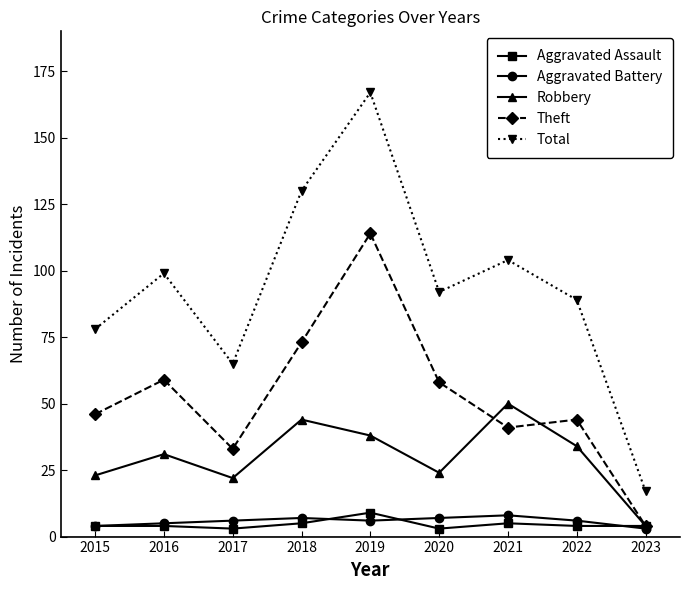

What is the value of the Theft point at the 9th from the left?

4